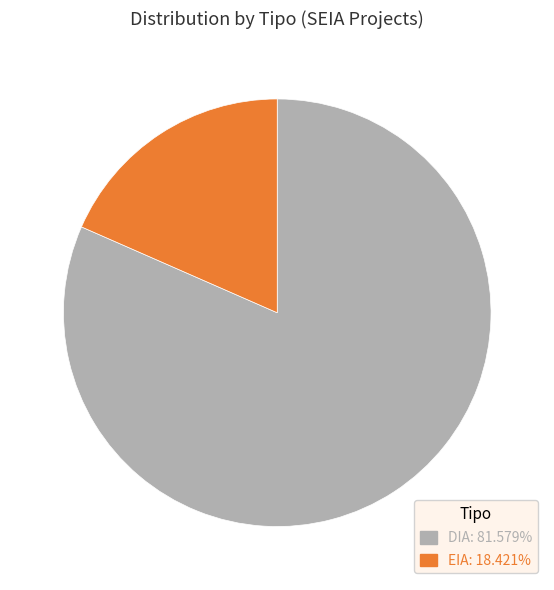

Combined, do EIA: 18.421% and DIA: 81.579% account for over 50%?

Yes